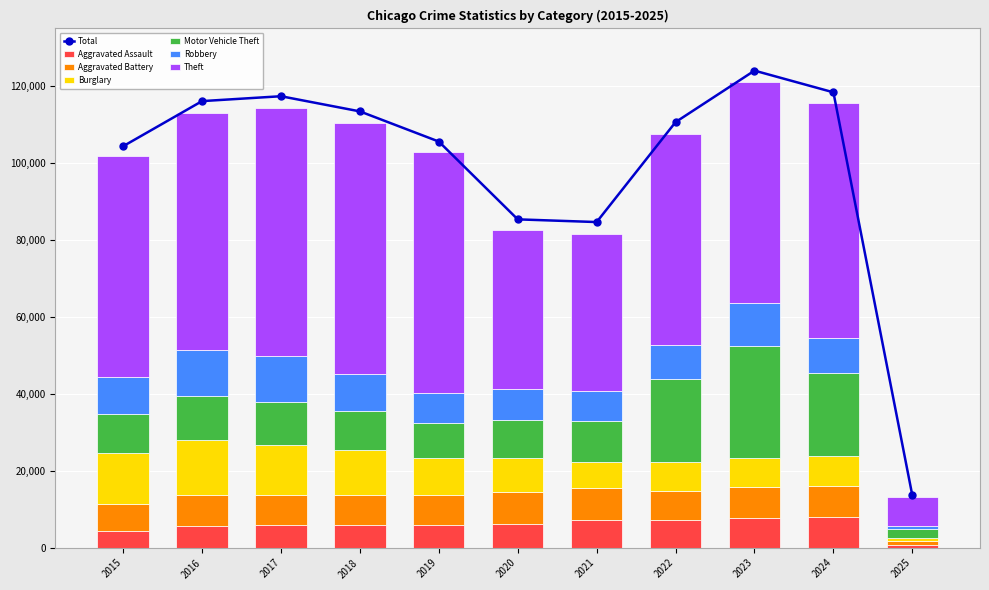

At which category is the sum across all series the highest?

2023